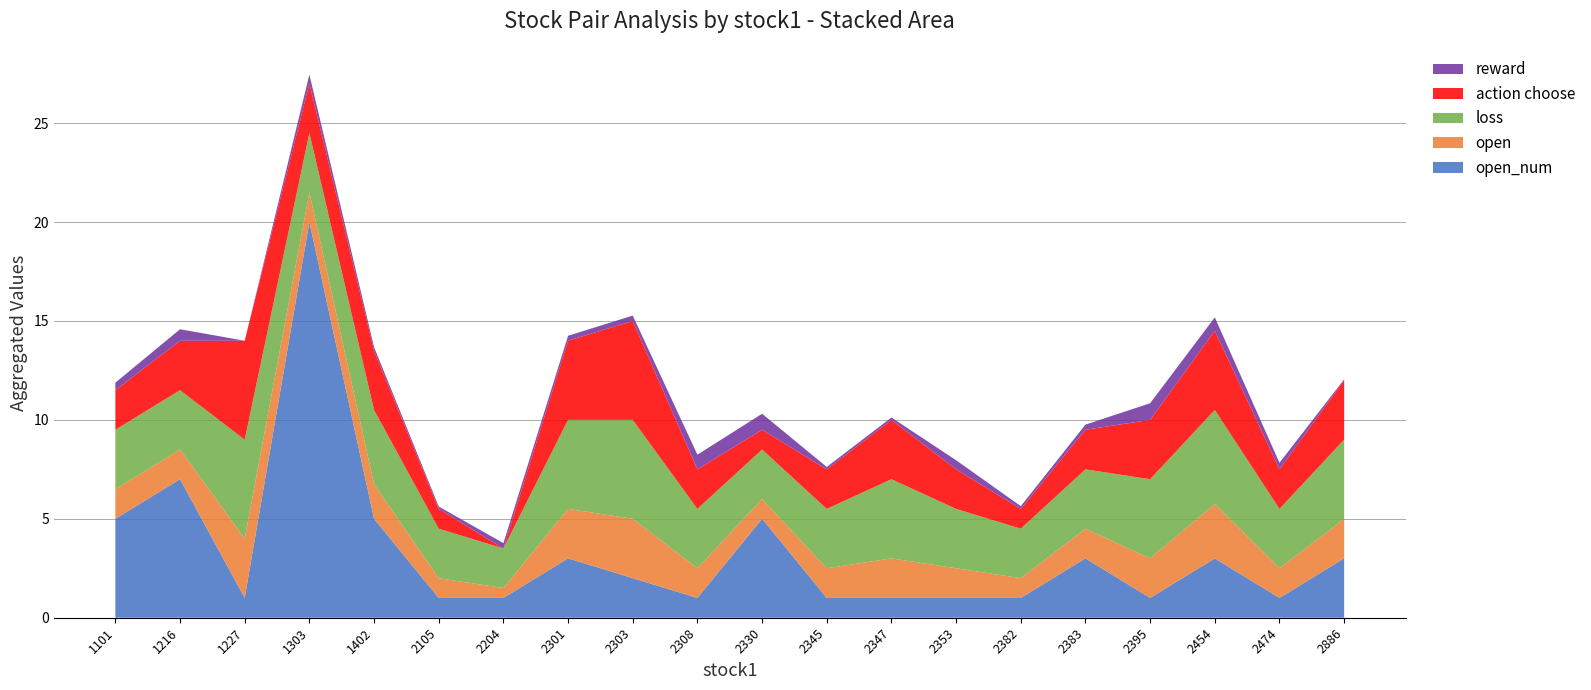

Reading right to left, extract all data points from this chart.

open_num: 3.0	1.0	3.0	1.0	3.0	1.0	1.0	1.0	1.0	5.0	1.0	2.0	3.0	1.0	1.0	5.0	20.0	1.0	7.0	5.0
open: 2.0	1.5	2.8	2.0	1.5	1.0	1.5	2.0	1.5	1.0	1.5	3.0	2.5	0.5	1.0	1.8	1.5	3.0	1.5	1.5
loss: 4.0	3.0	4.8	4.0	3.0	2.5	3.0	4.0	3.0	2.5	3.0	5.0	4.5	2.0	2.5	3.8	3.0	5.0	3.0	3.0
action choose: 3.0	2.0	4.0	3.0	2.0	1.0	2.0	3.0	2.0	1.0	2.0	5.0	4.0	0.0	1.0	3.0	2.5	5.0	2.5	2.0
reward: 0.1	0.3	0.7	0.8	0.3	0.1	0.5	0.1	0.1	0.8	0.7	0.3	0.2	0.3	0.1	0.2	0.5	0.0	0.6	0.4